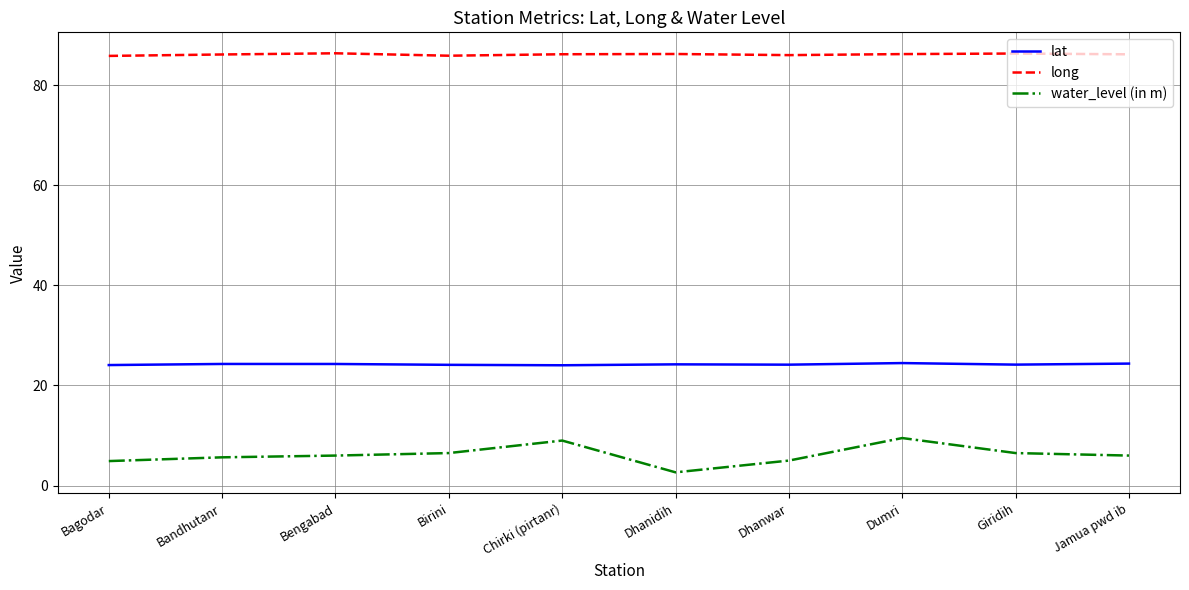

Is the value of lat at Bengabad greater than the value of long at Chirki (pirtanr)?

No